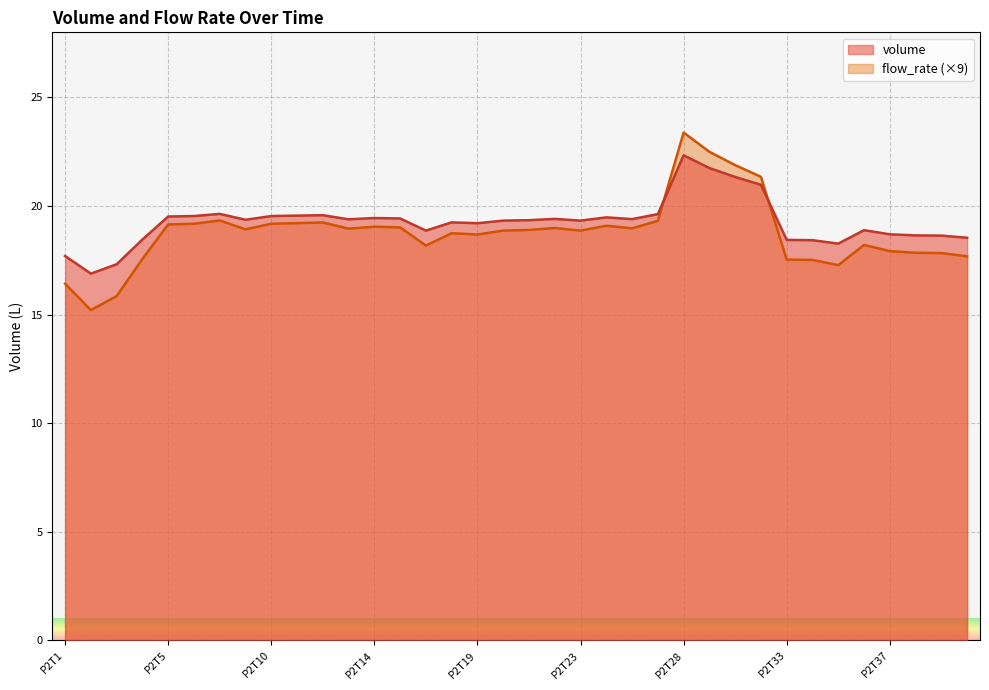

True or false: volume has a value of 18.9 at P2T36.

True